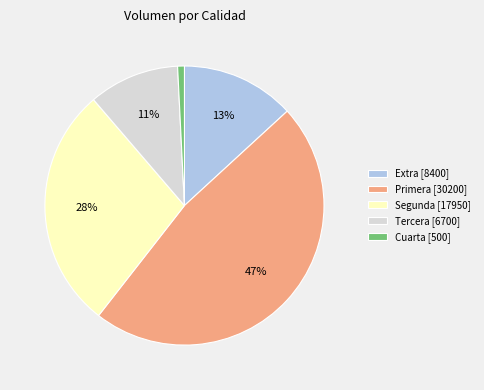

Is it true that Segunda [17950] is 18% of the pie?

False